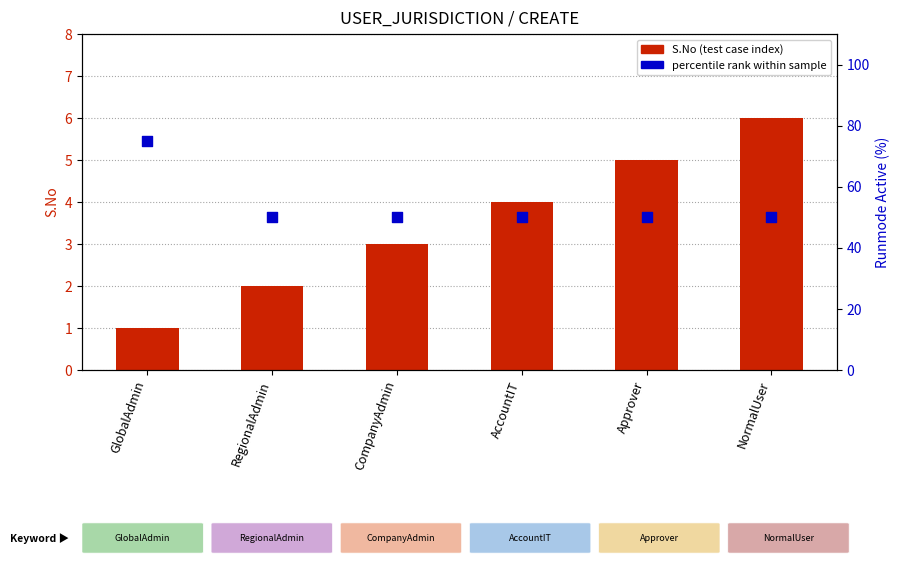

At how many categories does at least one series exceed 19?

6